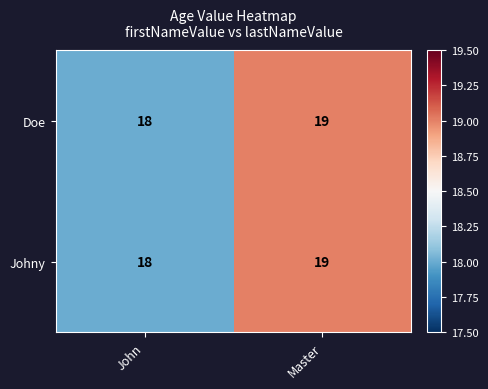

Reading left to right, extract all data points from this chart.

Doe: John=18	Master=19
Johny: John=18	Master=19